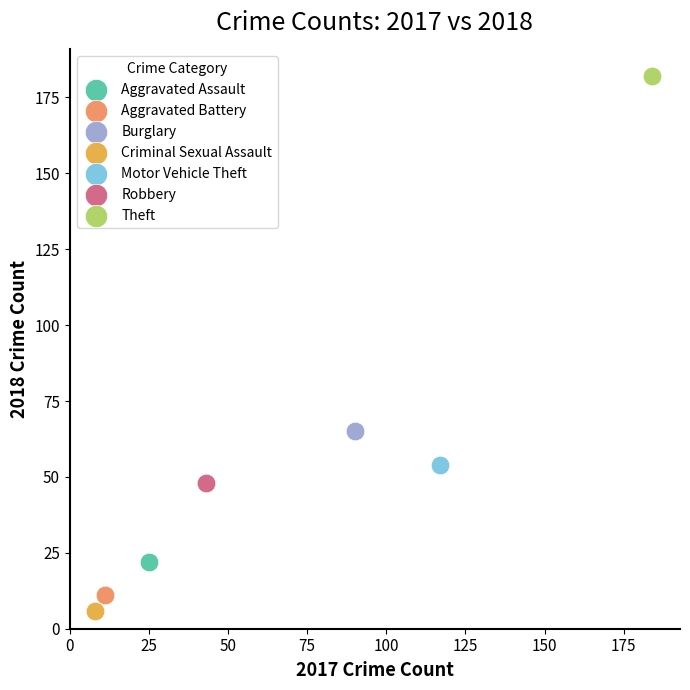

What are all the series names shown in the legend?

Aggravated Assault, Aggravated Battery, Burglary, Criminal Sexual Assault, Motor Vehicle Theft, Robbery, Theft